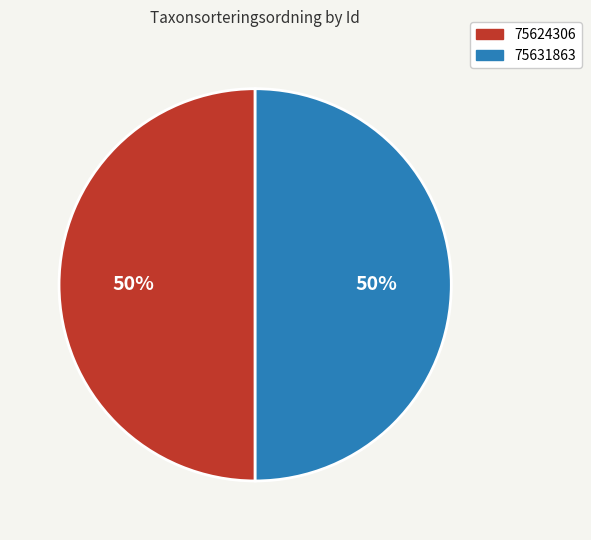

What is the ratio of the value at 75631863 to the value at 75624306?

1.0